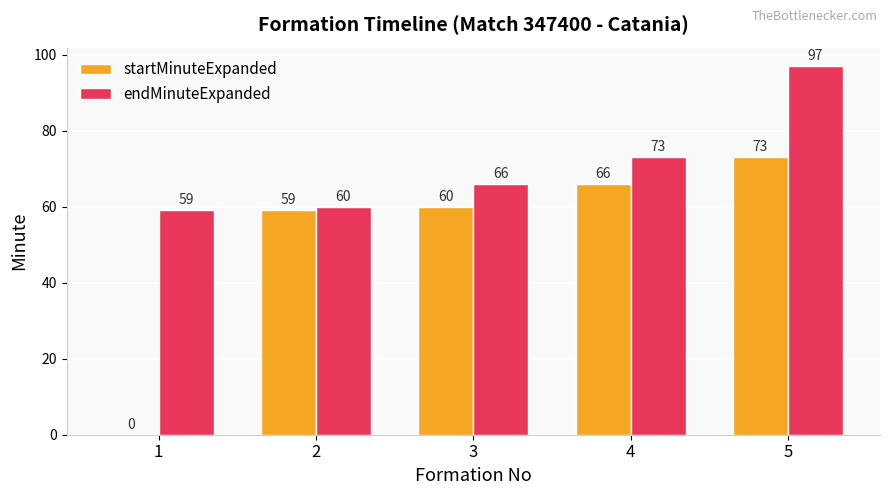

What are all the series names shown in the legend?

startMinuteExpanded, endMinuteExpanded